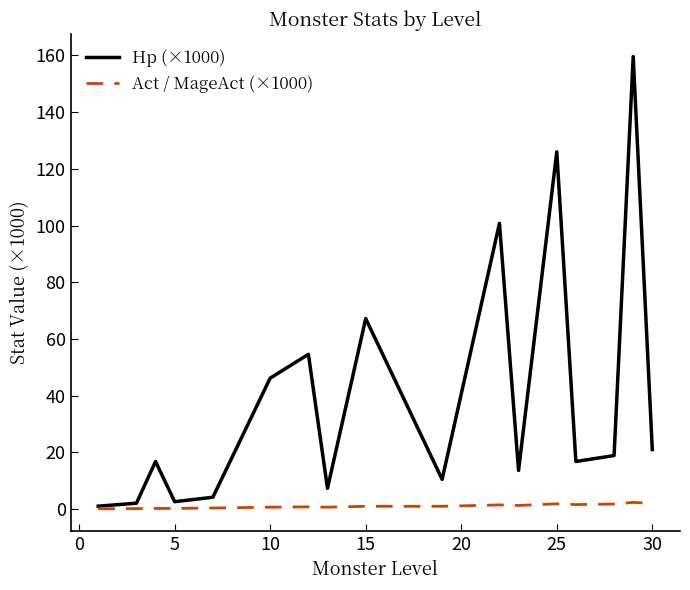

List the series in order of their peak value, highest first.

Hp (×1000), Act / MageAct (×1000)